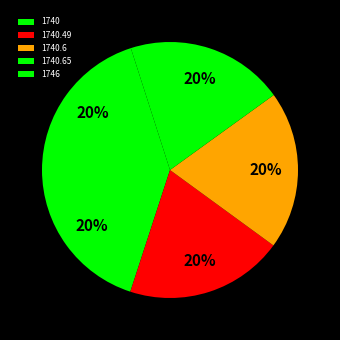

To the nearest percent, what portion does 1746 represent?

20%